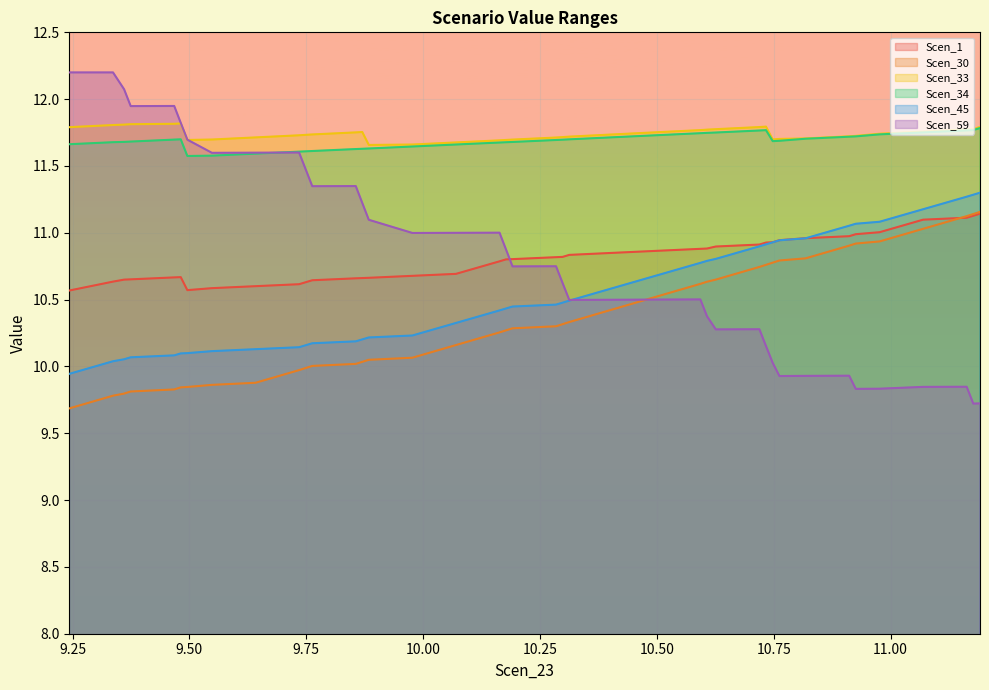

True or false: Scen_1 and Scen_33 cross at least once.

False